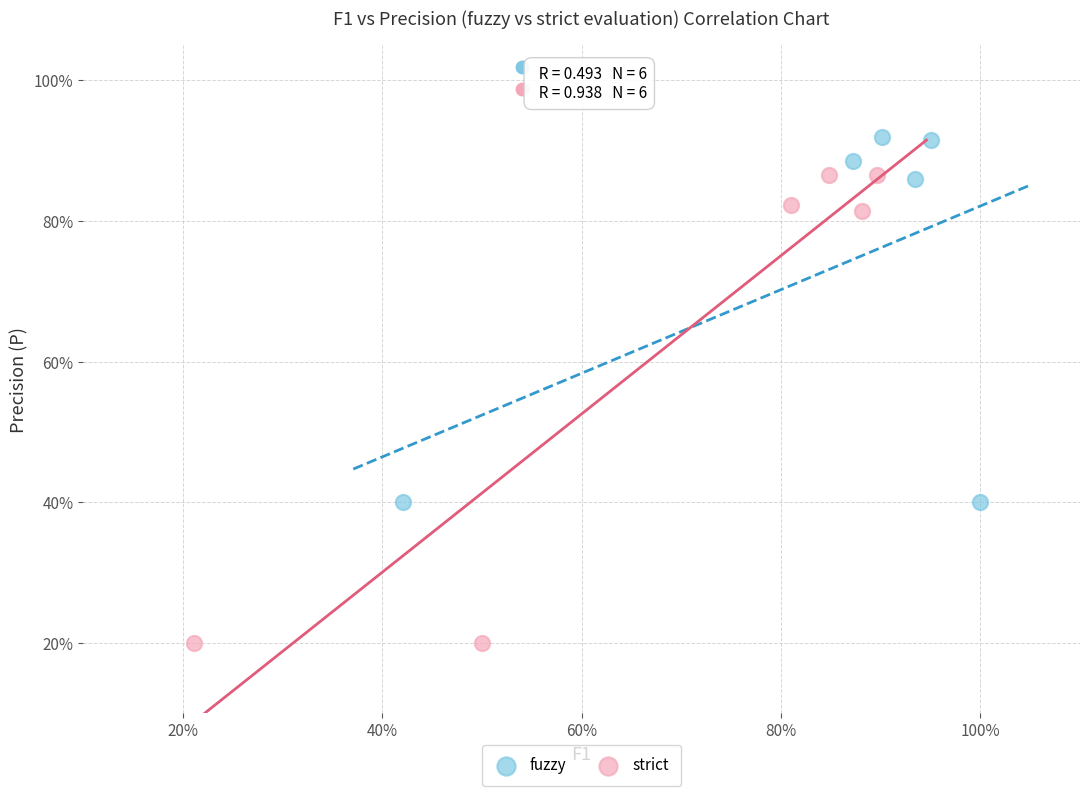

What are all the series names shown in the legend?

fuzzy, strict